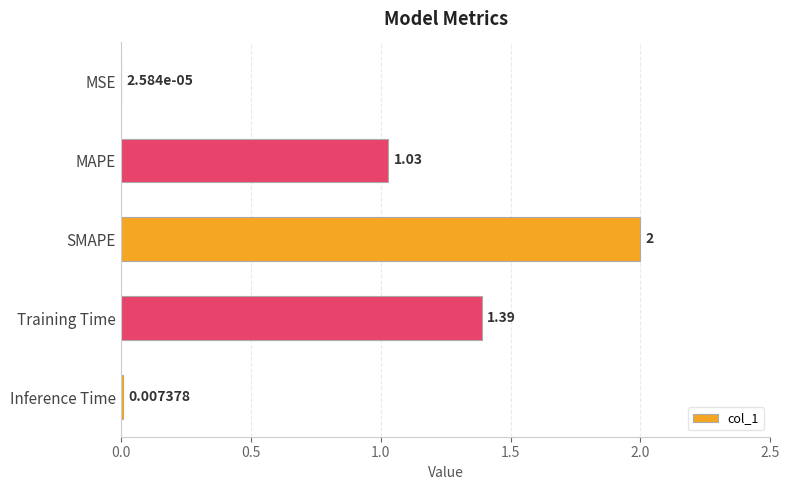

Approximately how many times larger is the value at SMAPE compared to MAPE?

1.9